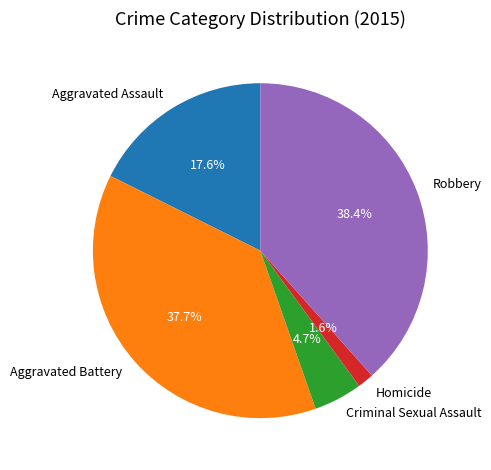

Count the number of slices in the pie.

5